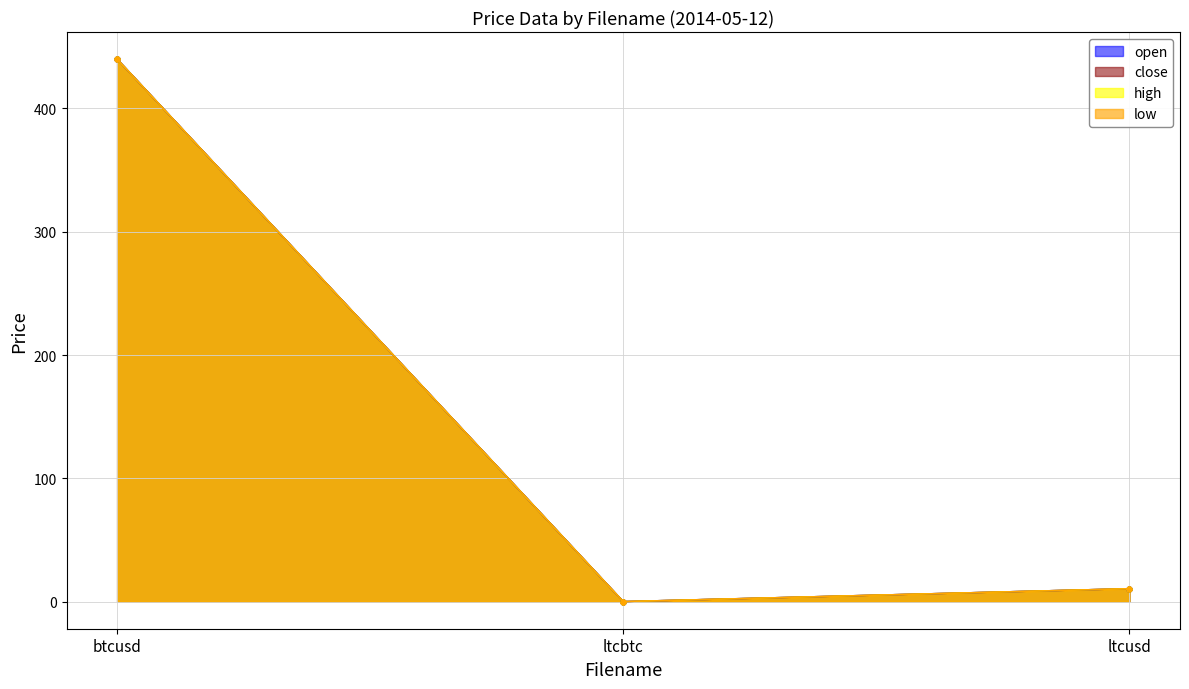

At which label does low first exceed 10?

btcusd